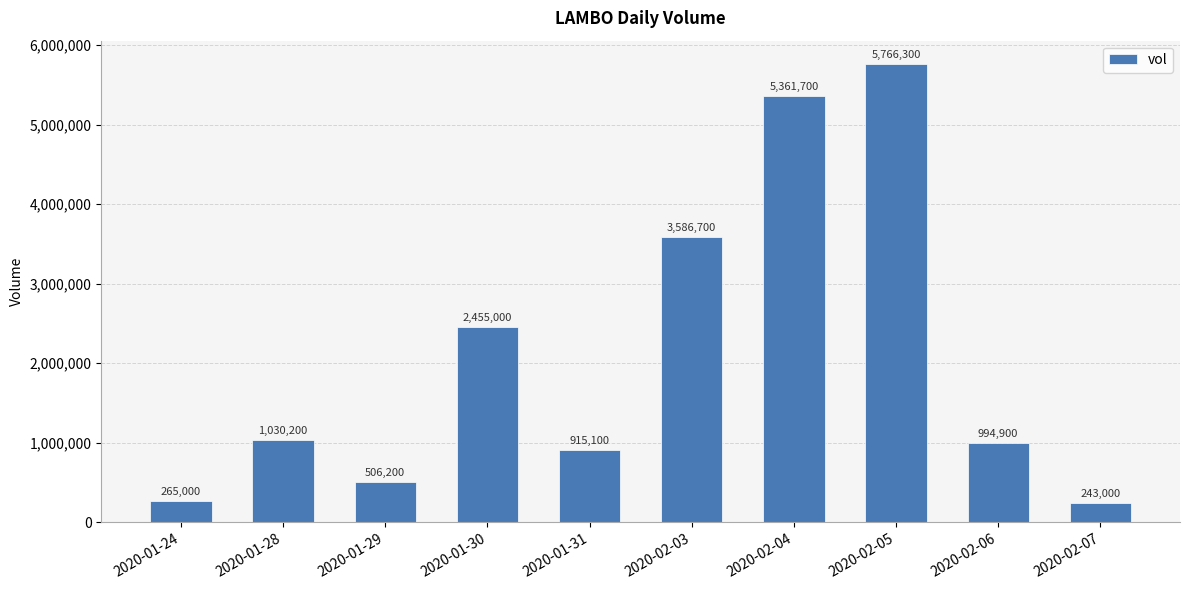

What is the difference between the maximum and minimum values?

5523300